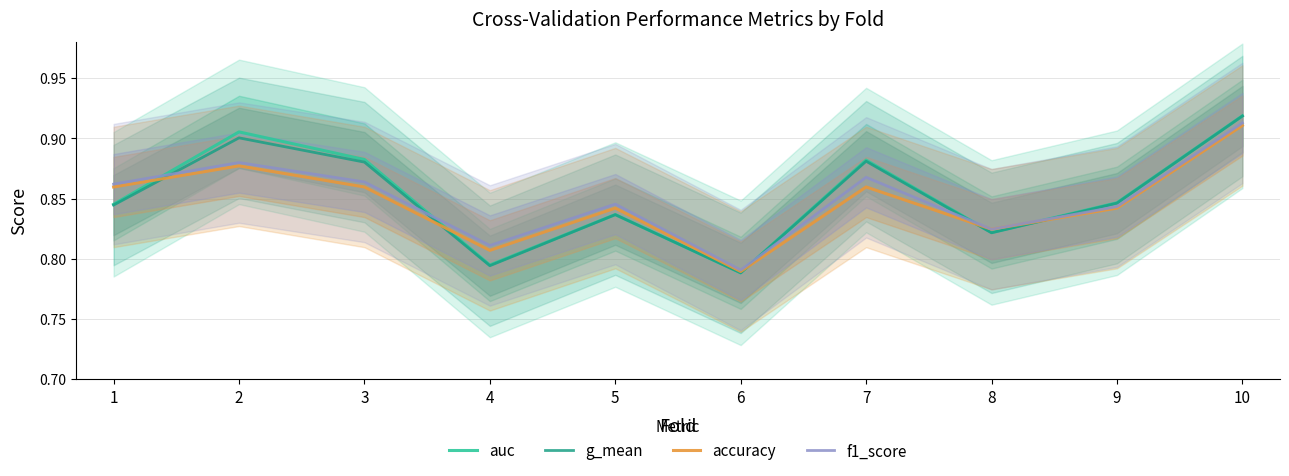

At which category does accuracy reach its first local valley?

4